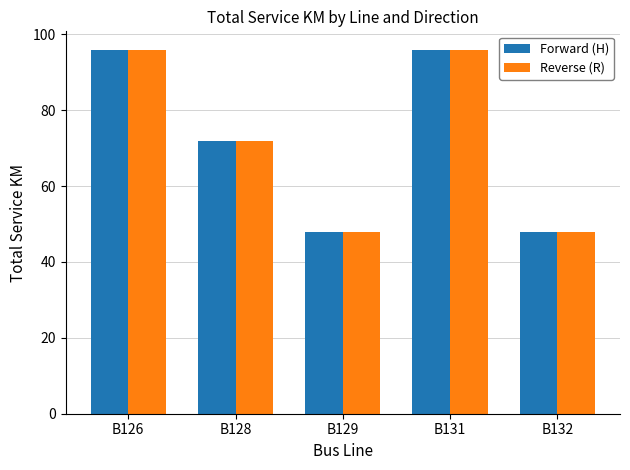

What is the total value across all series at B128?

144